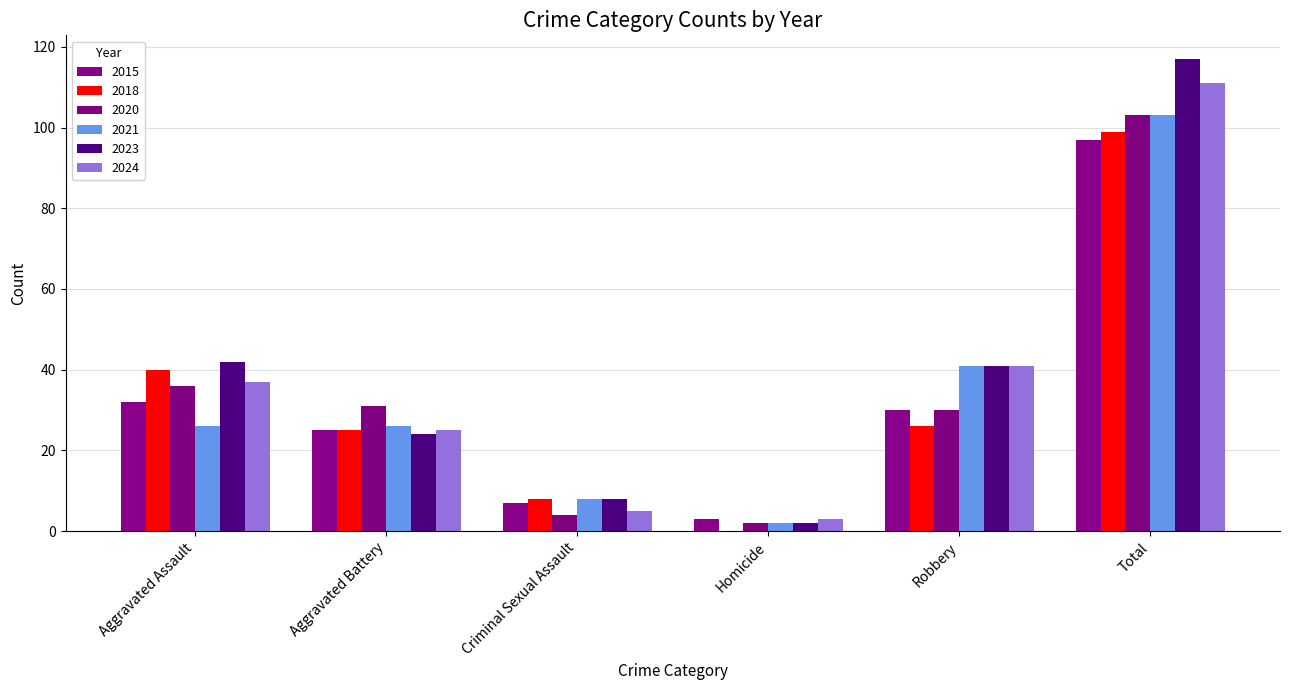

What are all the series names shown in the legend?

2015, 2018, 2020, 2021, 2023, 2024